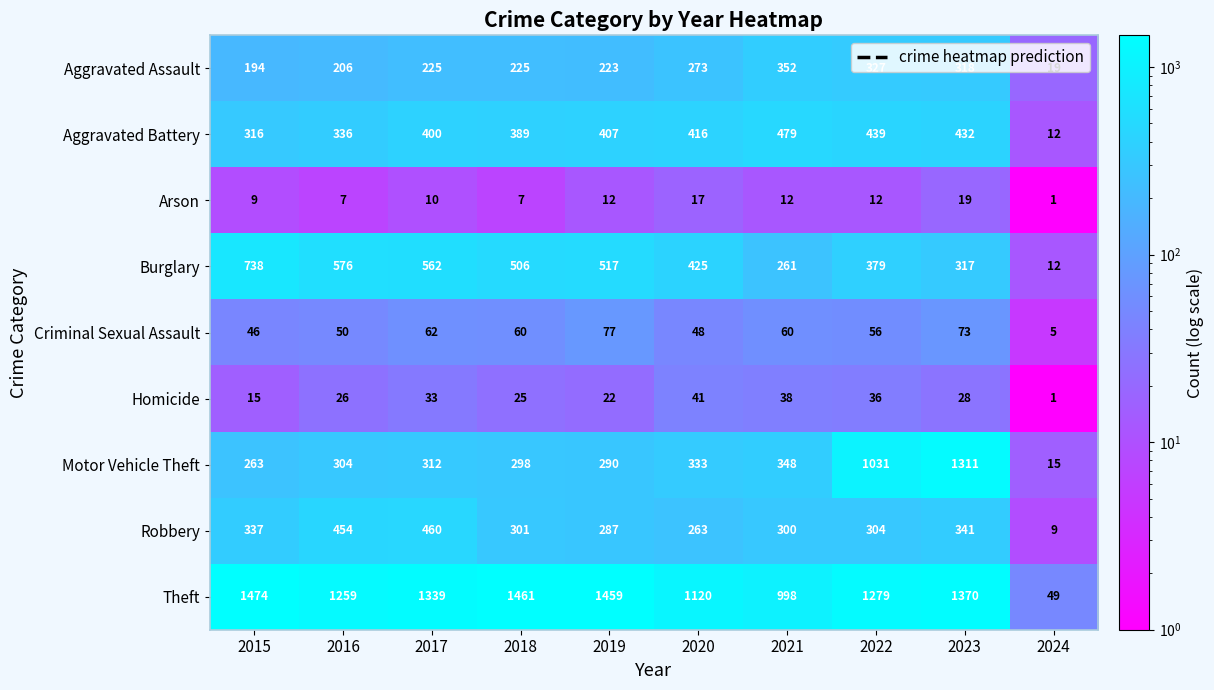

At how many categories does at least one series exceed 1371?

3